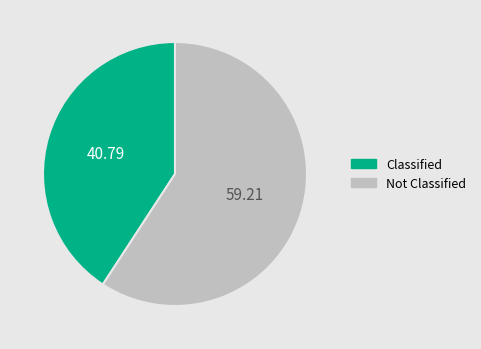

Which category has the smallest portion of the pie?

Classified